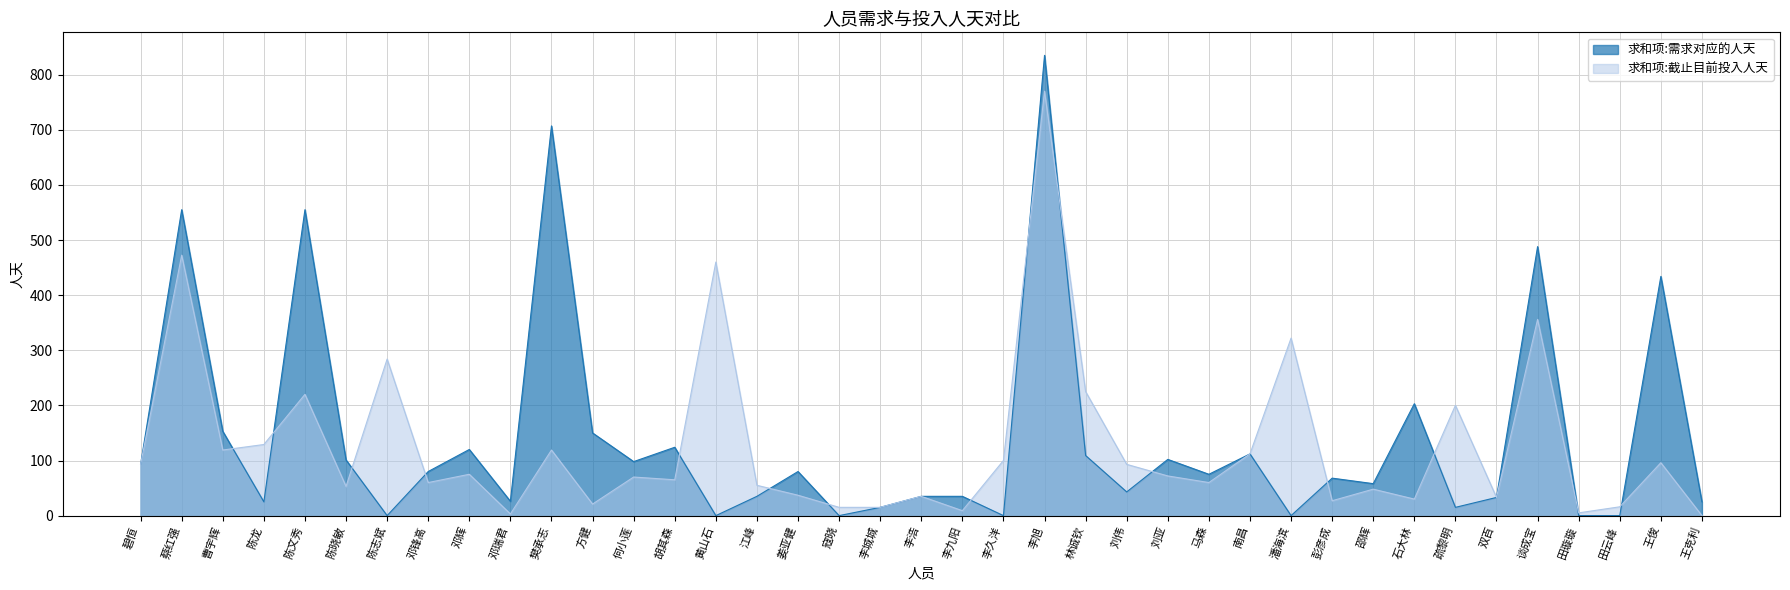

Which series has the largest range (max minus min)?

求和项:需求对应的人天